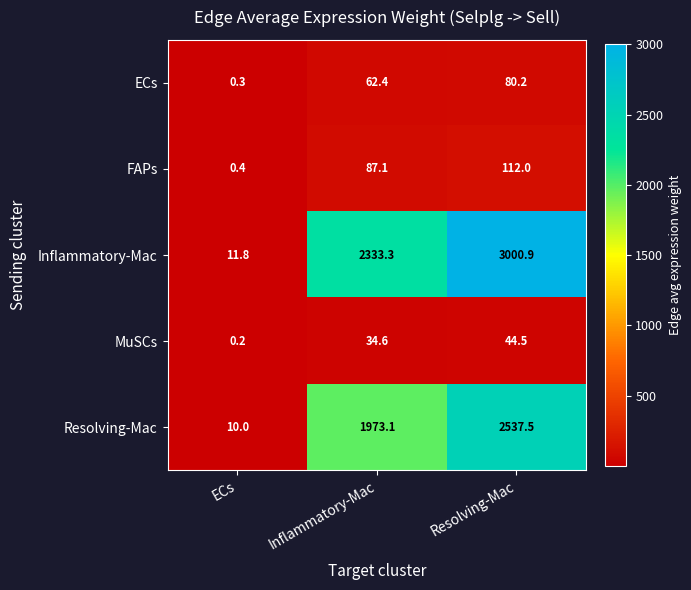

How many distinct data groups are displayed?

5